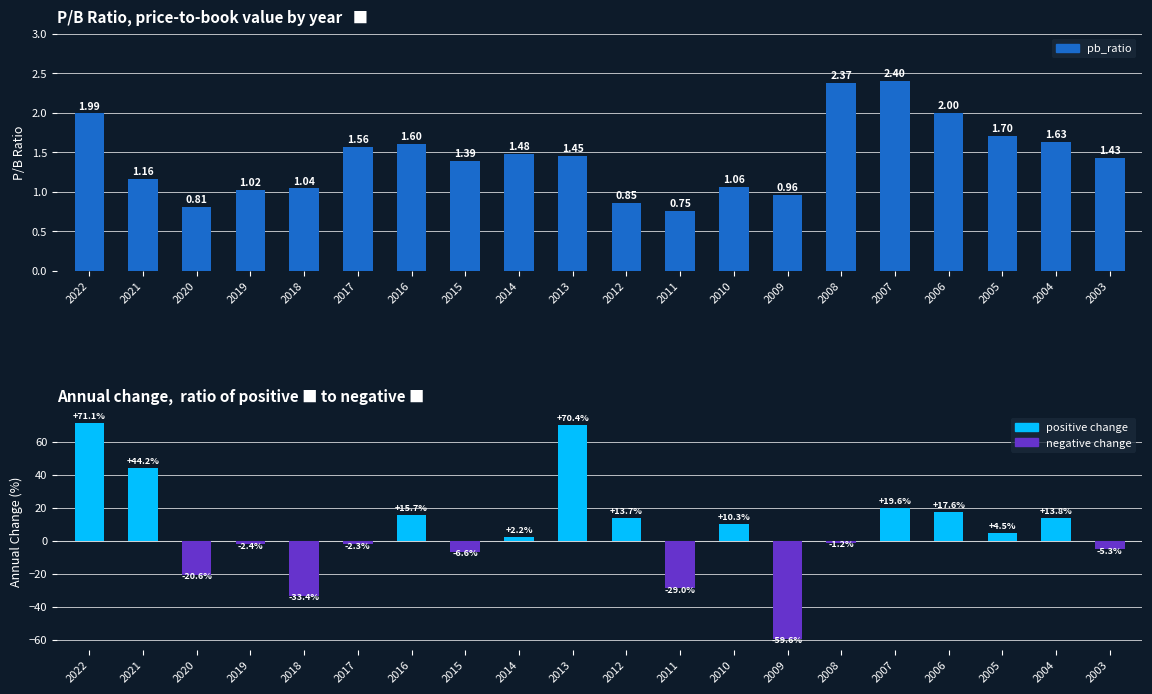

Reading right to left, extract all data points from this chart.

pb_ratio: 1.4	1.6	1.7	2.0	2.4	2.4	1.0	1.1	0.7	0.9	1.4	1.5	1.4	1.6	1.6	1.0	1.0	0.8	1.2	2.0
change: -5.3	13.8	4.5	17.6	19.6	-1.2	-59.6	10.3	-29.0	13.7	70.4	2.2	-6.6	15.7	-2.3	-33.4	-2.4	-20.6	44.2	71.1